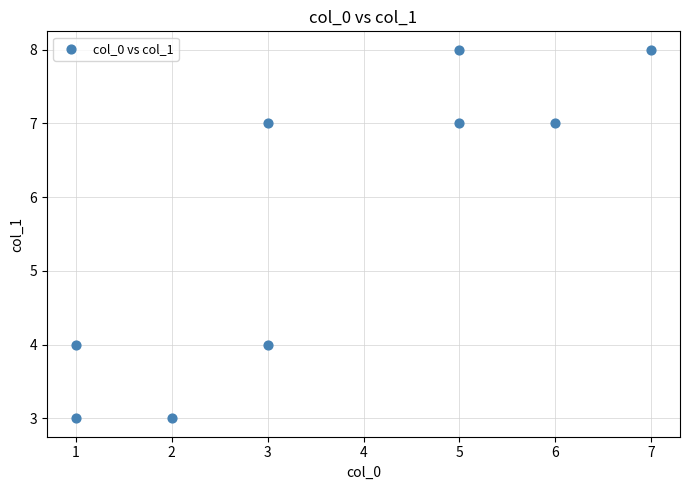

What is the range of X values (max minus min)?

6